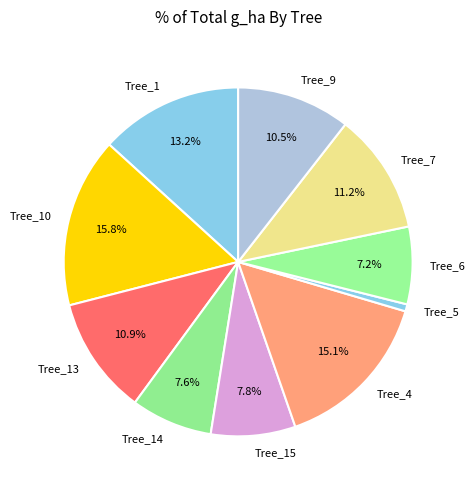

Combined, do Tree_5 and Tree_13 account for over 50%?

No